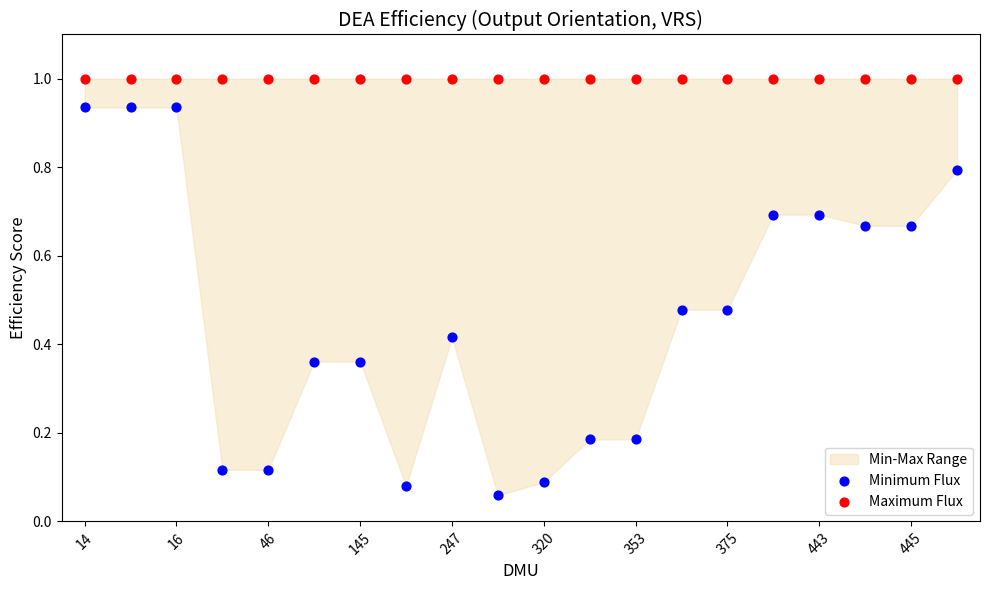

Which series contains the highest Y value?

Maximum Flux